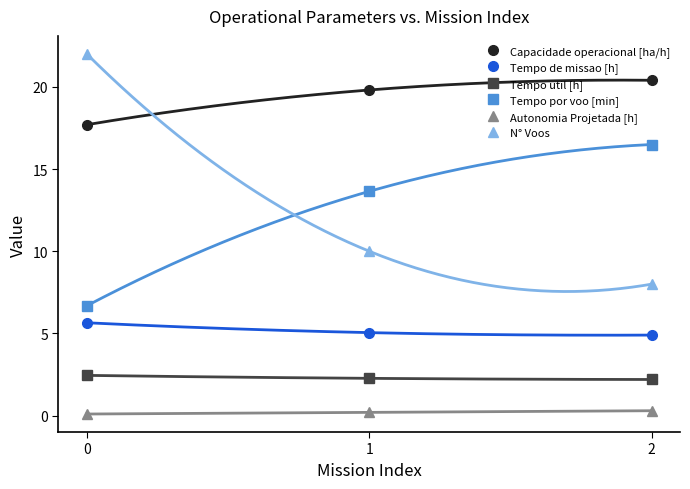

Which series has the largest total across all categories?

Capacidade operacional [ha/h]